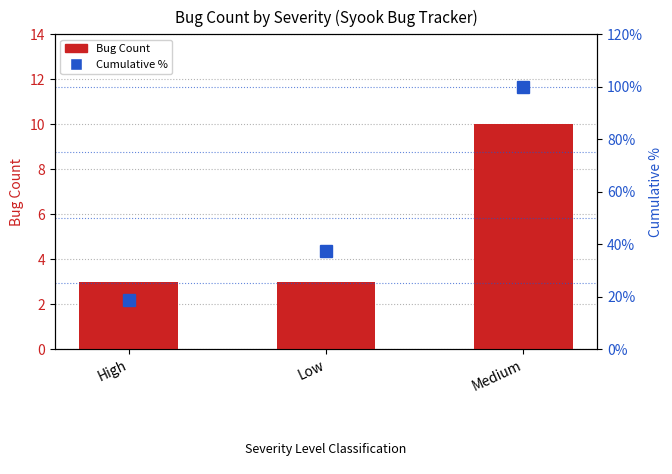

Which category has the highest value in the Cumulative % series?

Medium